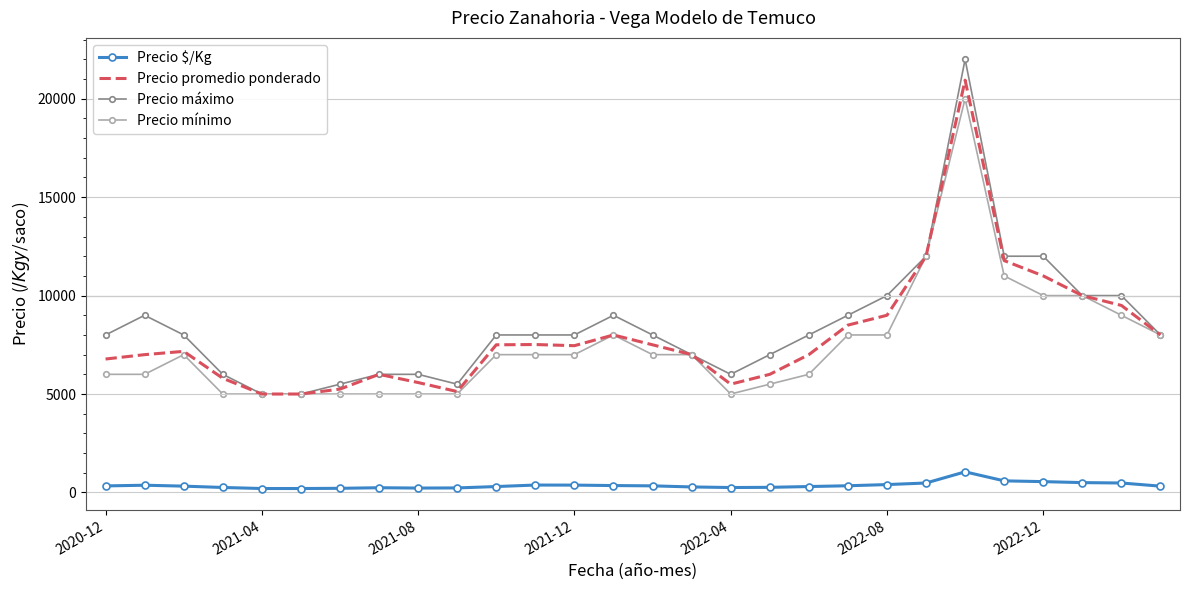

True or false: Precio promedio ponderado and Precio $/Kg cross at least once.

False